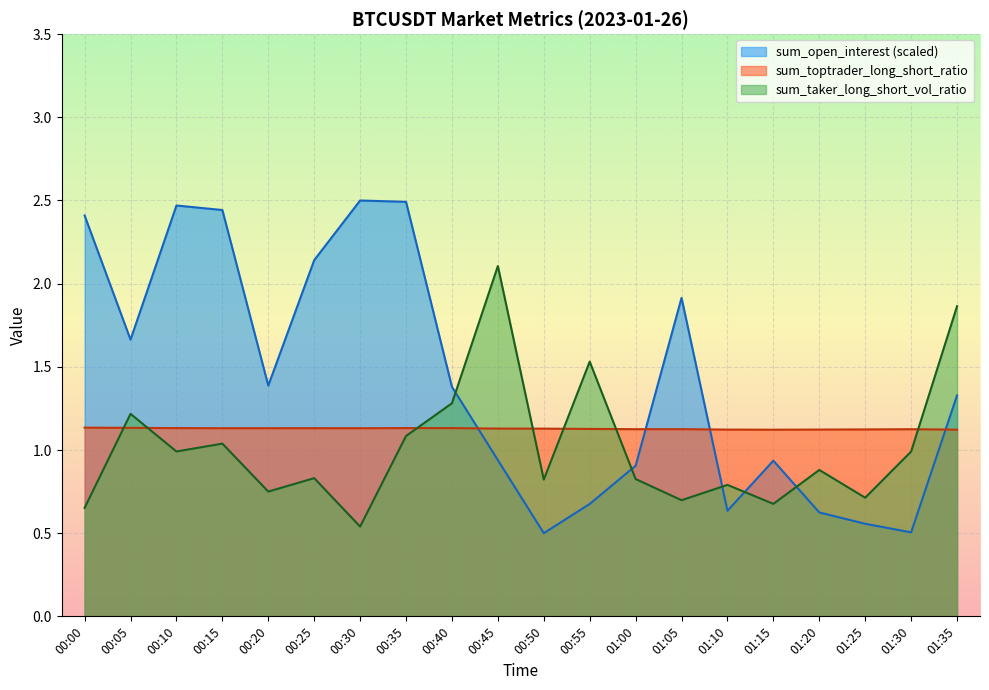

How many distinct data groups are displayed?

3